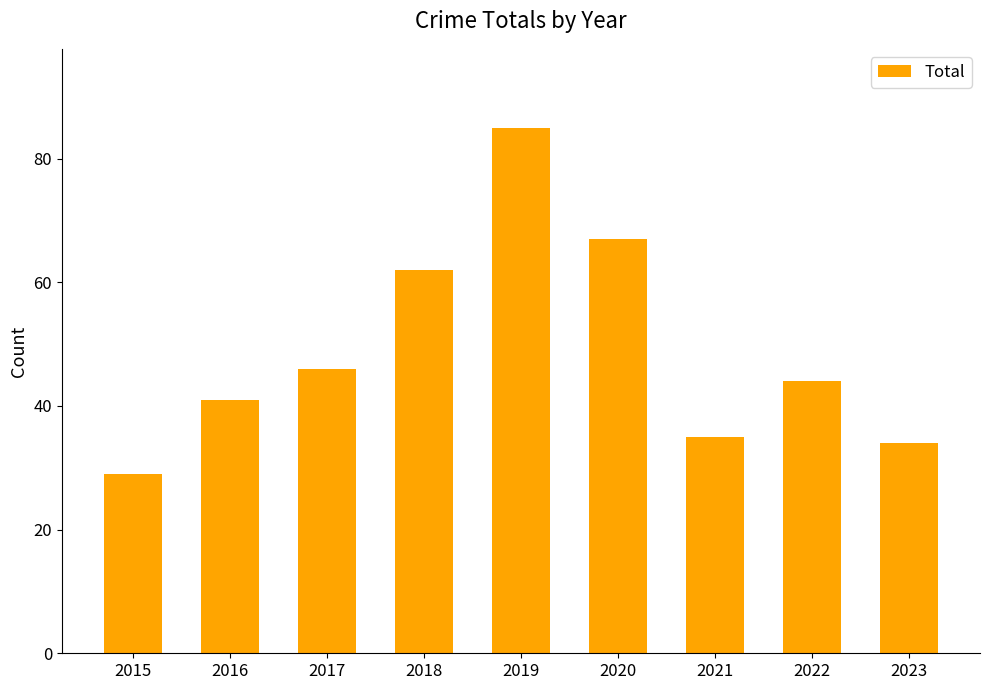

Approximately how many times larger is the value at 2018 compared to 2020?

0.9